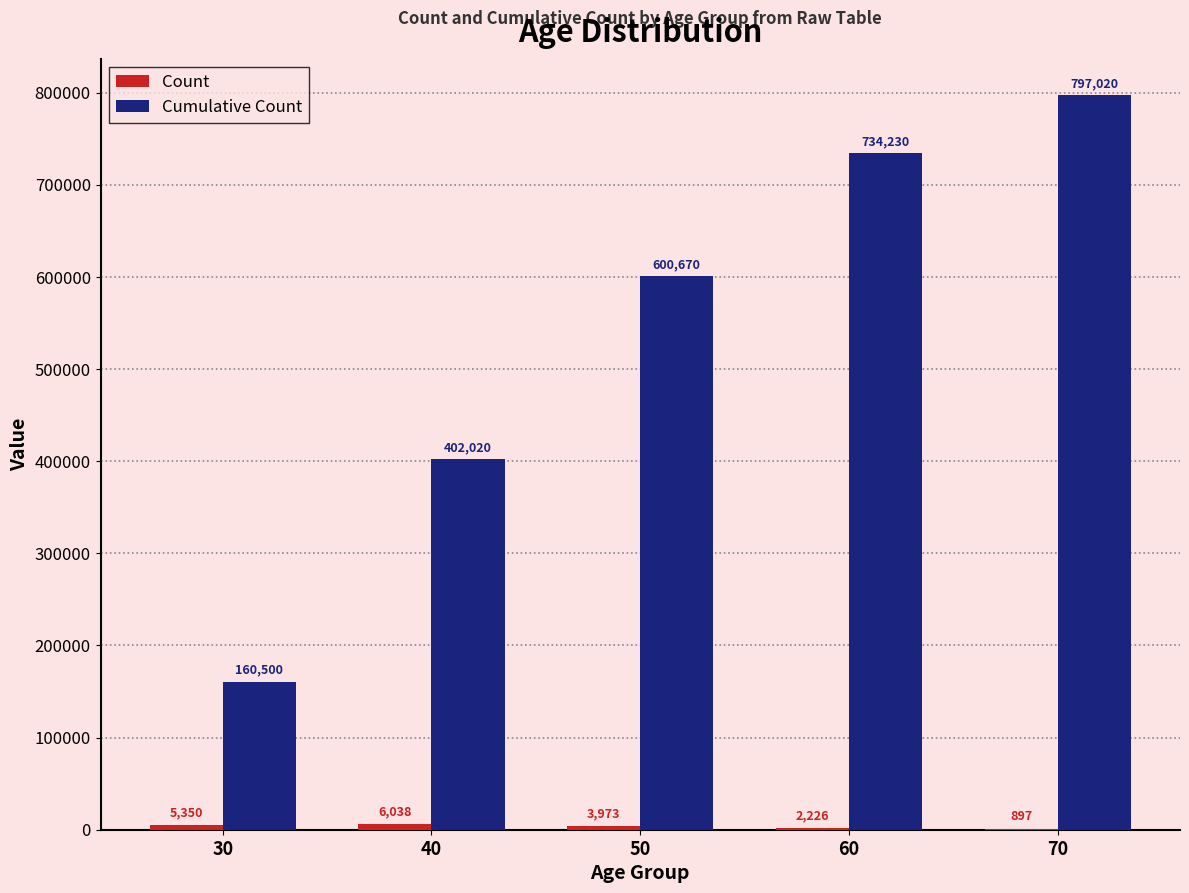

Does the chart contain stacked bars?

No